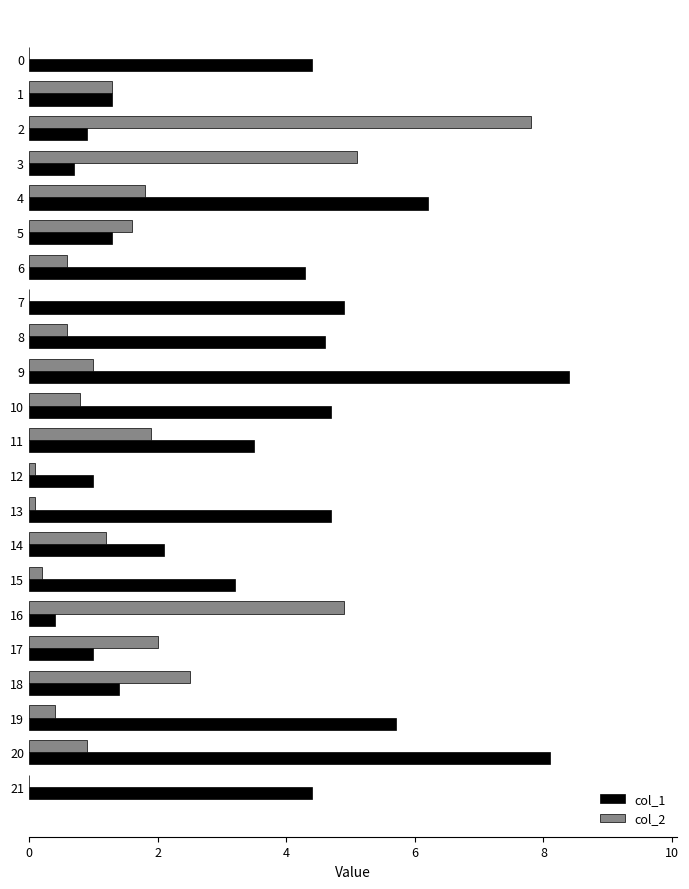

What are all the series names shown in the legend?

col_1, col_2